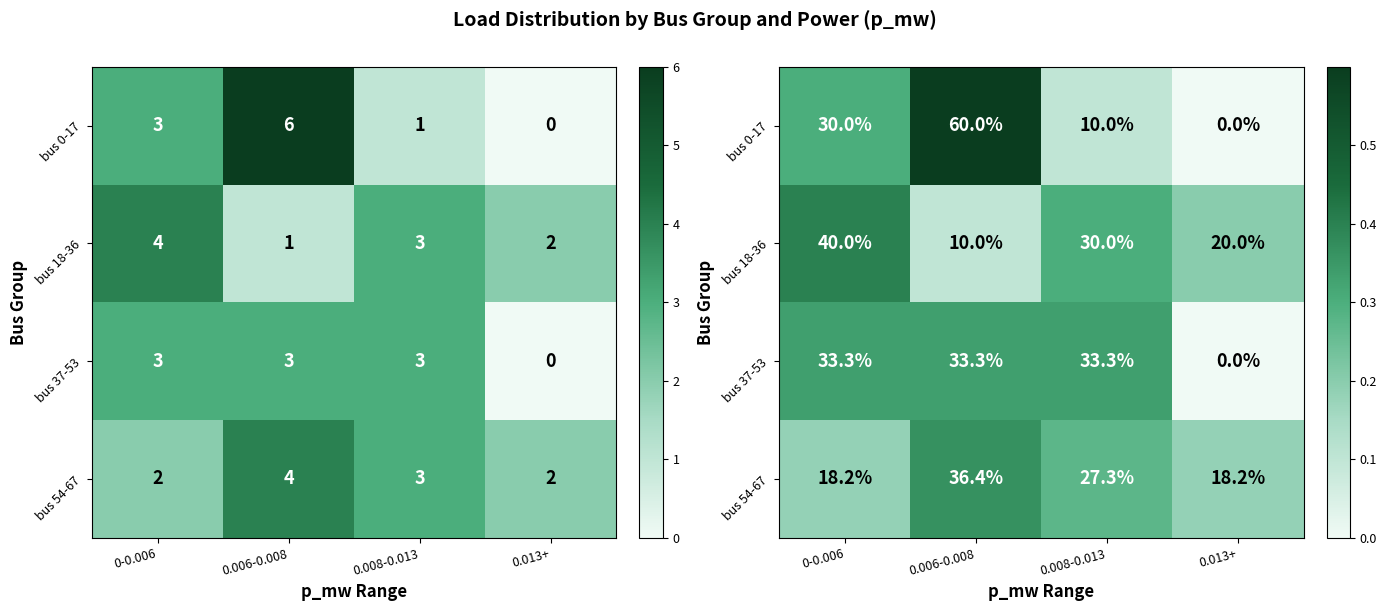

Which label corresponds to the smallest value in the chart?

0.013+